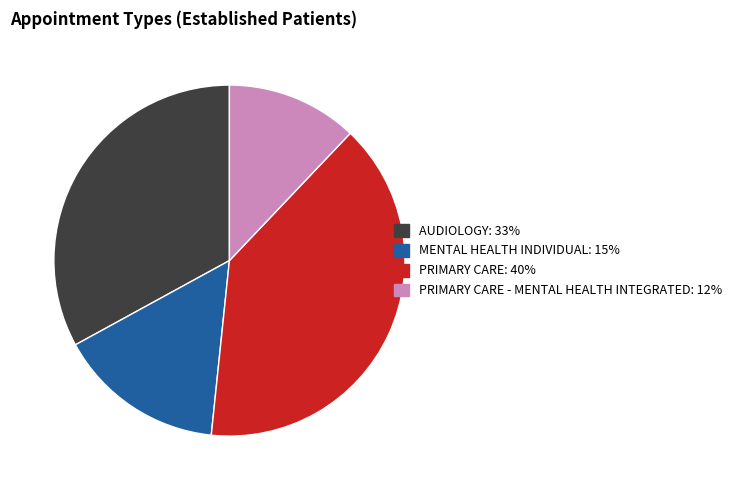

Is there any slice that represents more than half of the pie?

No